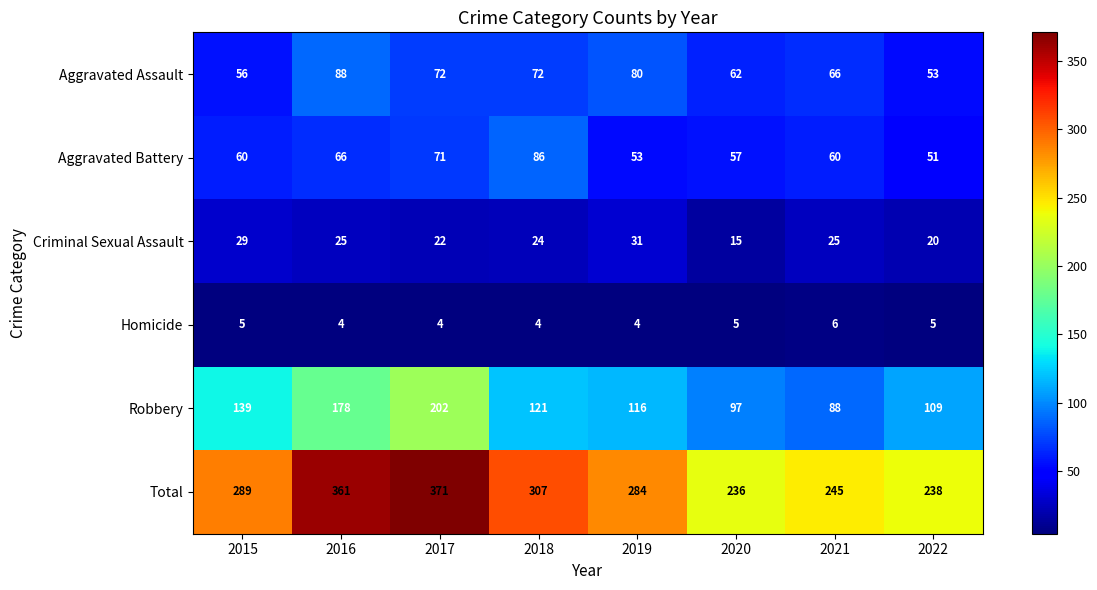

At which label does Robbery first exceed 121?

2015